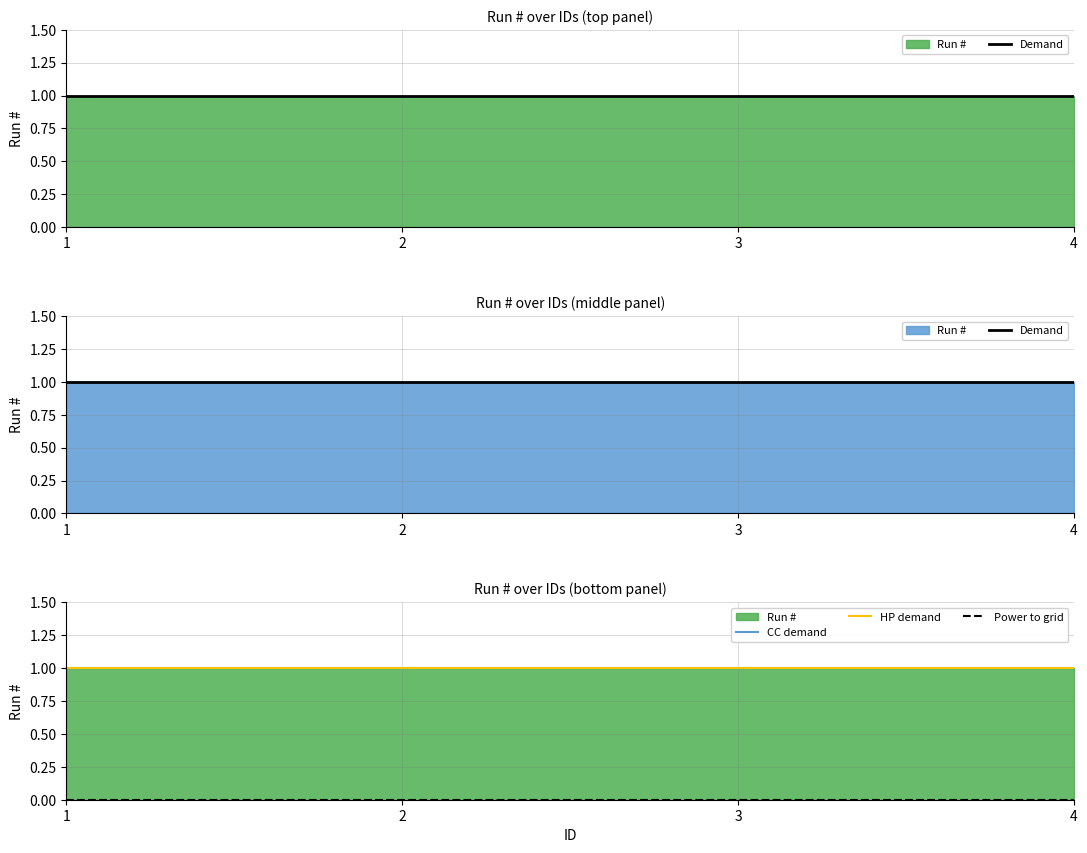

Does the chart display data point markers on the line(s)?

No